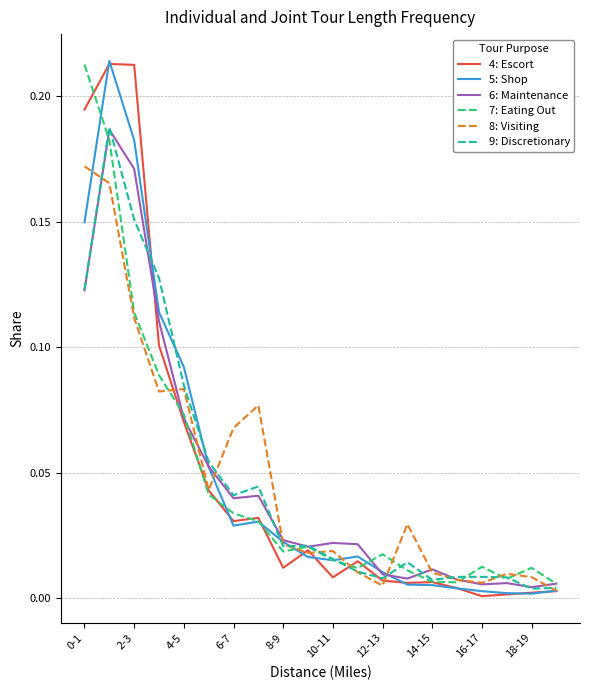

Which series has the largest total across all categories?

4: Escort